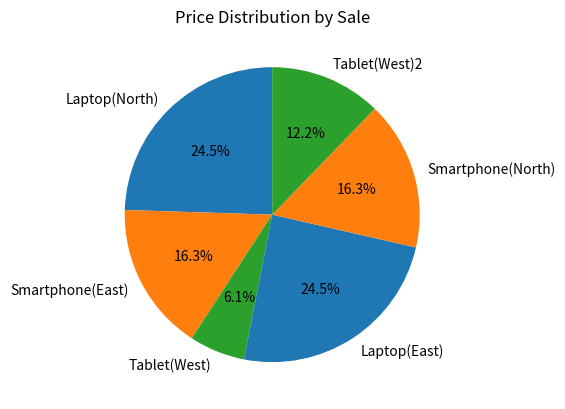

Is there a majority slice in this chart?

No